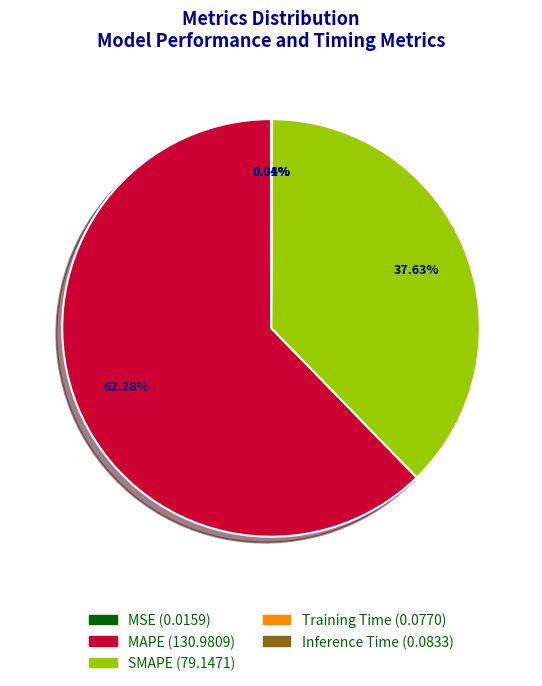

Does MAPE account for over 50% of the chart?

Yes